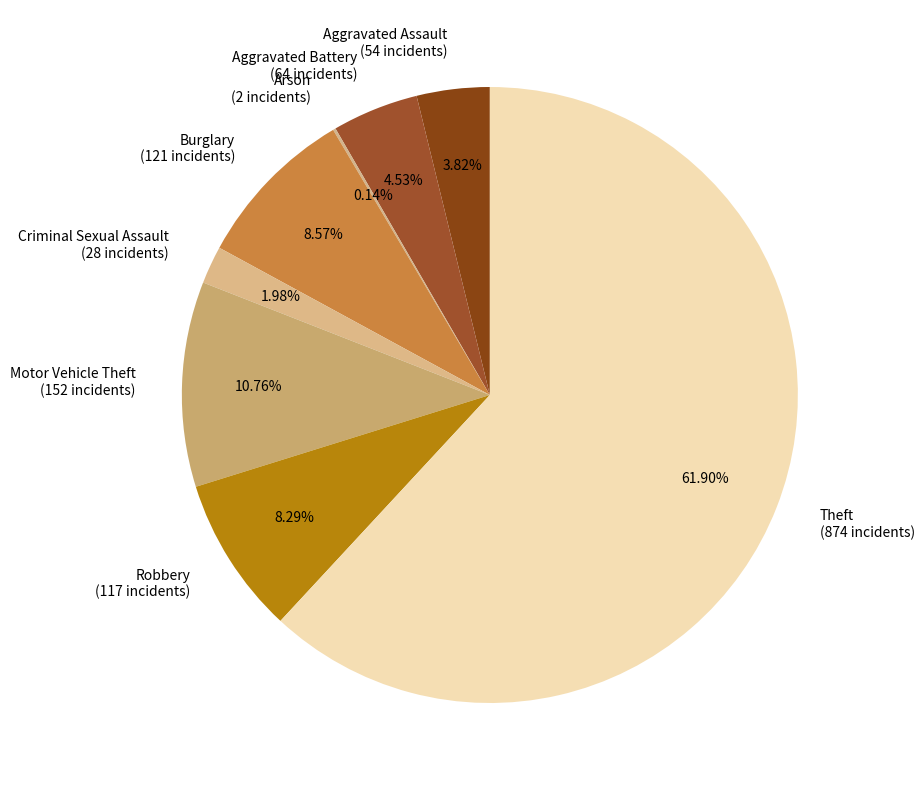

Does any single category account for the majority?

Yes